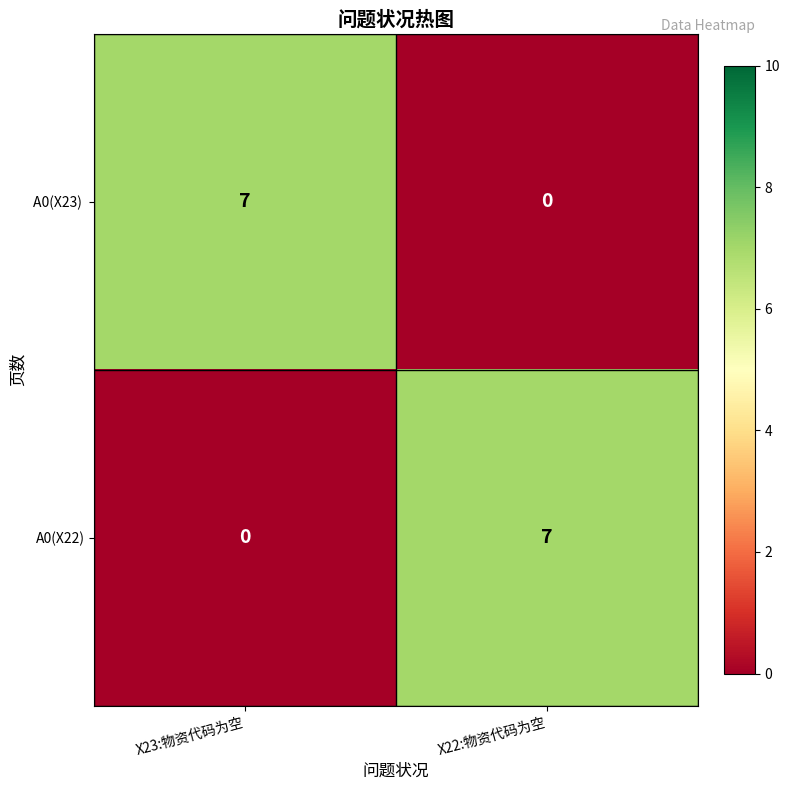

Rank the categories by A0(X22) value from highest to lowest.

X22:物资代码为空, X23:物资代码为空